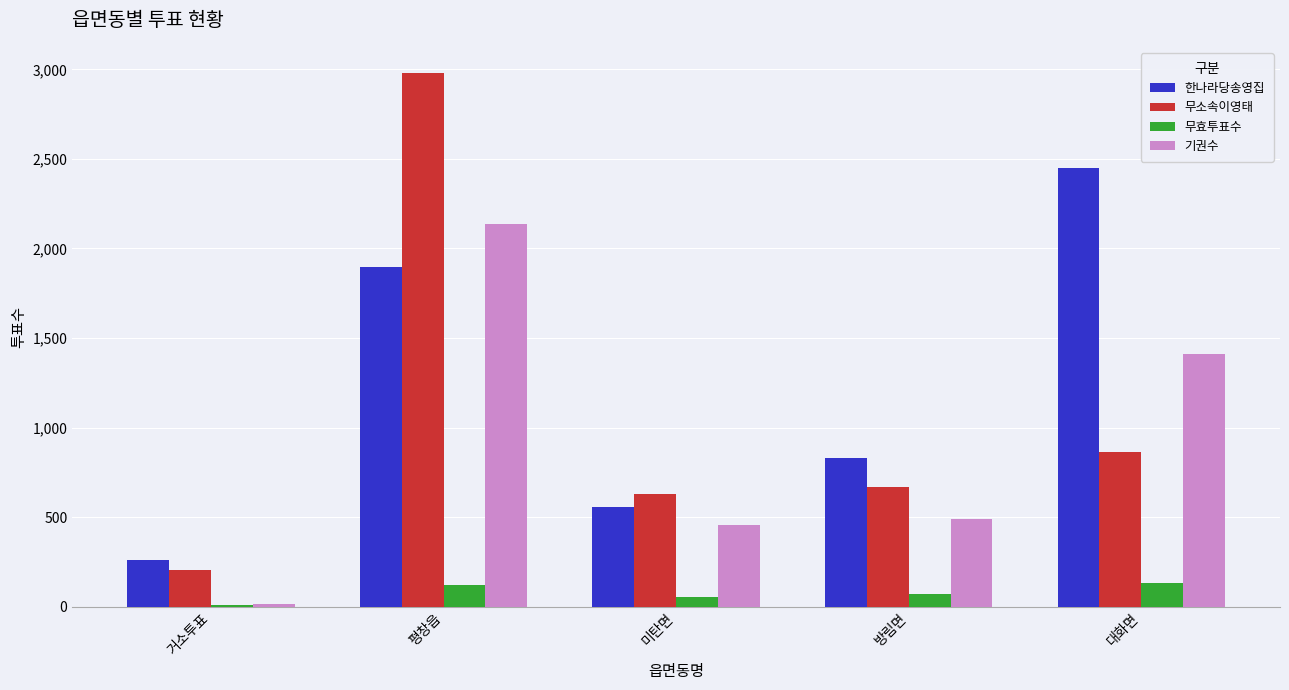

What is the smallest value displayed?

10